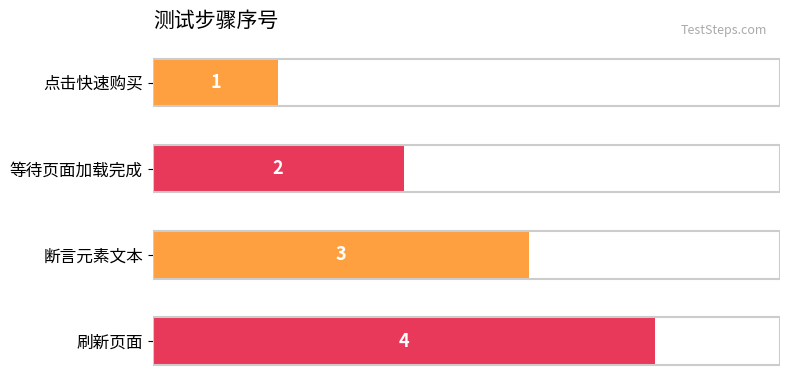

What is the maximum value shown in the chart?

4